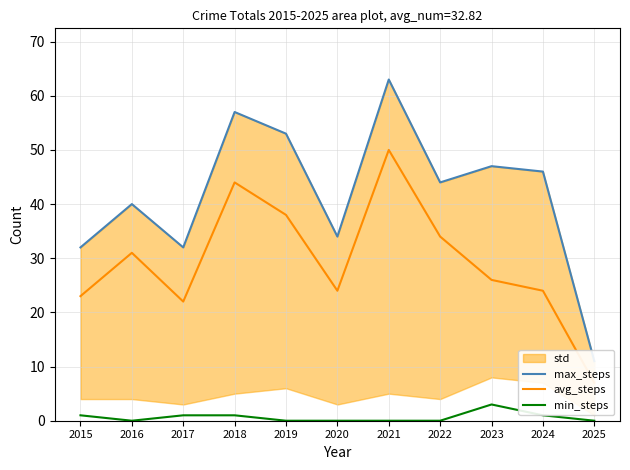

At how many categories does at least one series exceed 50?

3